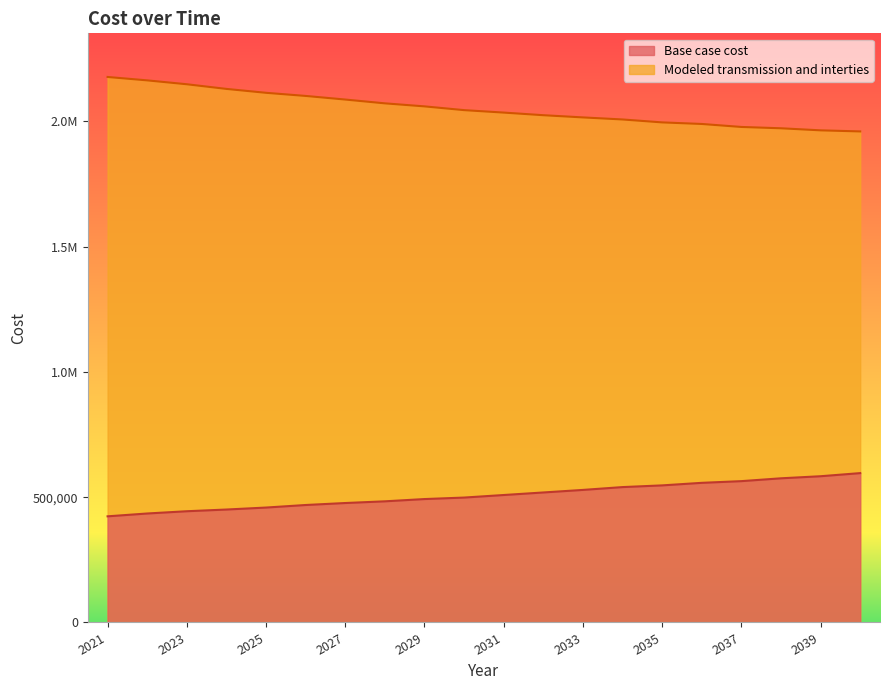

True or false: Base case cost and Modeled transmission and interties intersect in this chart.

False